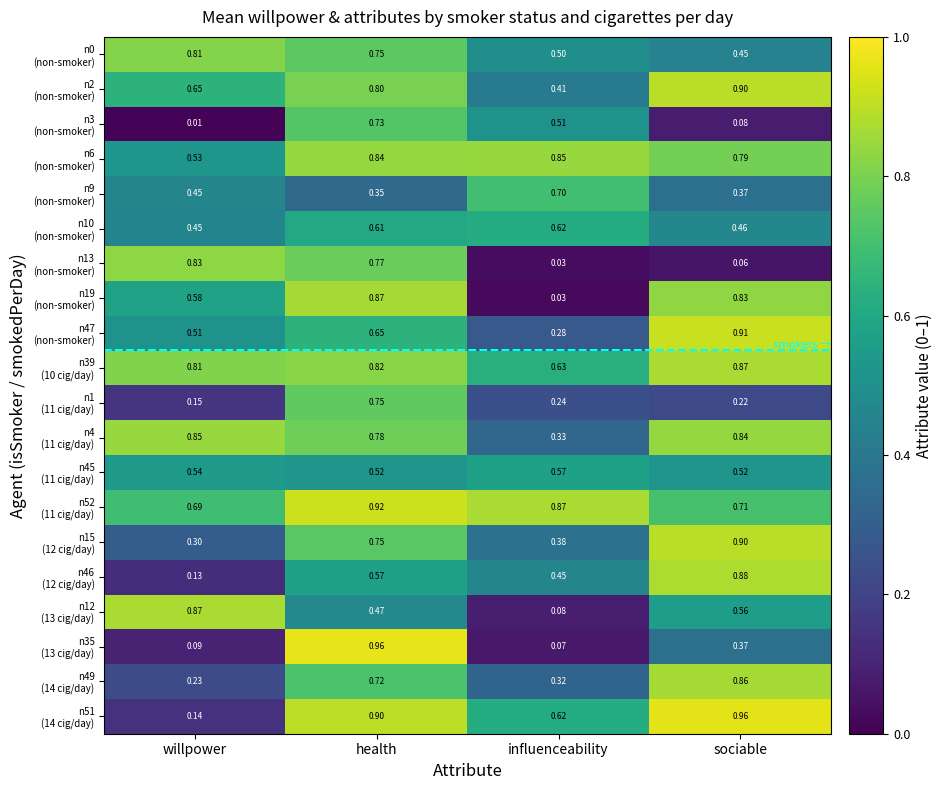

At which category is the sum across all series the highest?

health